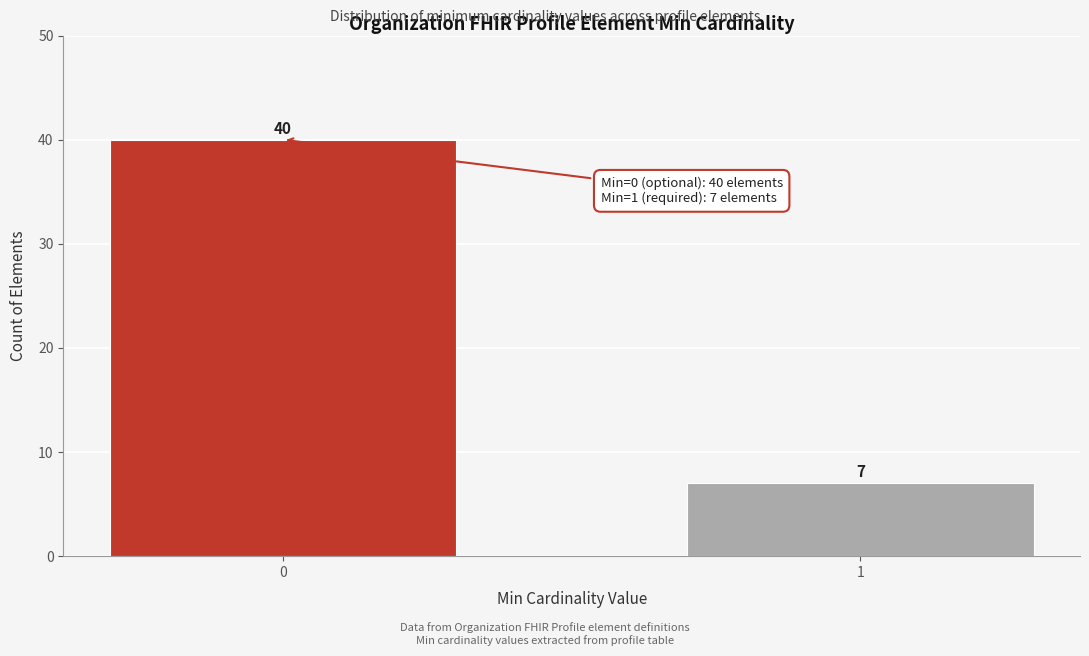

Reading left to right, what are all the values shown in this chart?

0=40	1=7